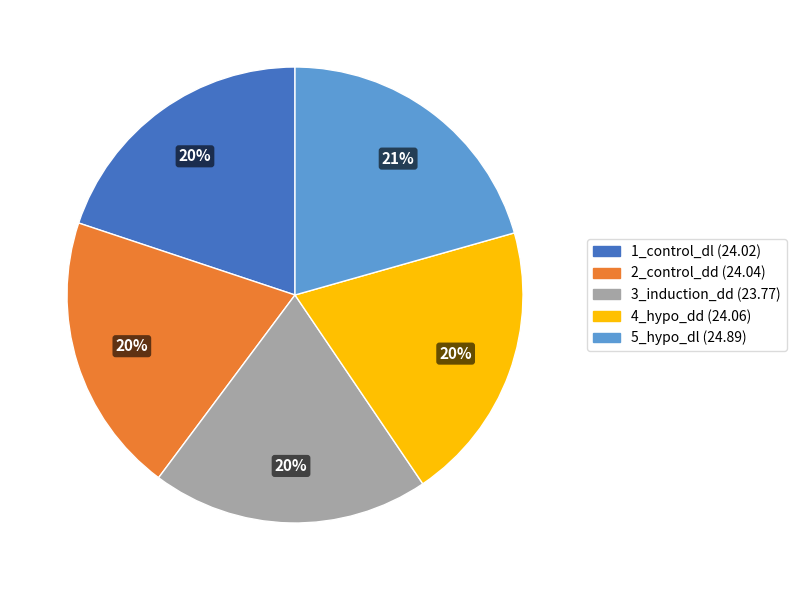

What is the ratio of the value at 2_control_dd to the value at 5_hypo_dl?

1.0